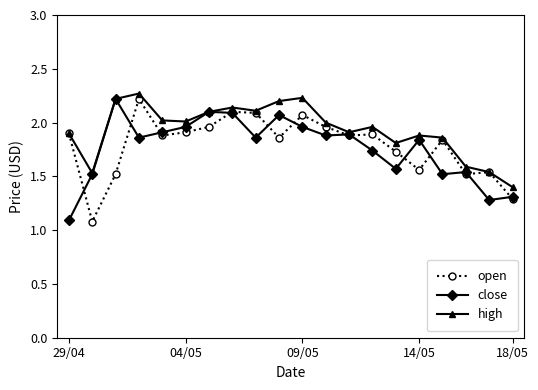

True or false: high has more than 1 interior local peaks.

True